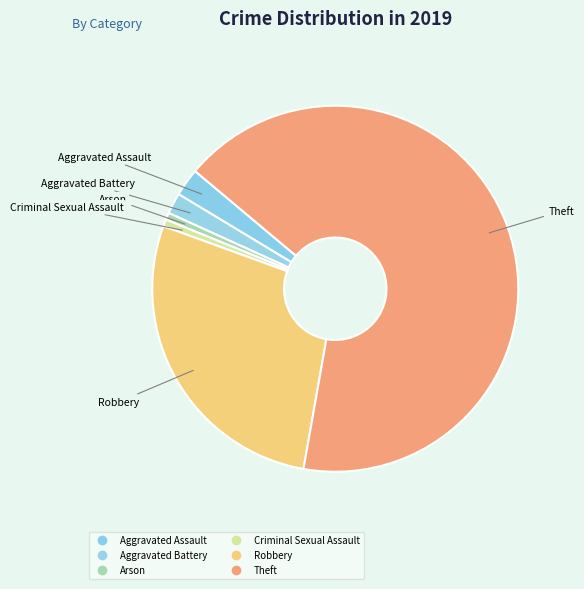

How many segments does this pie chart have?

6